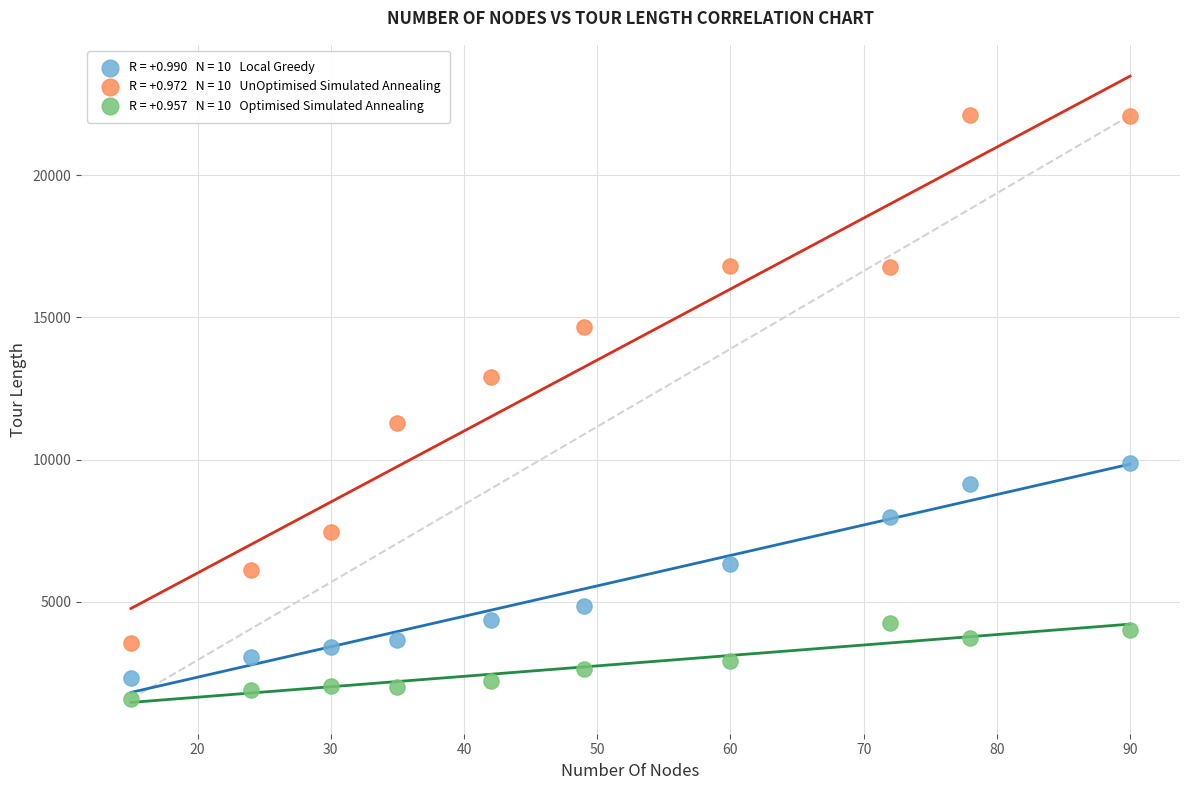

Across all data points, what is the range of Y values (max minus min)?

20521.4